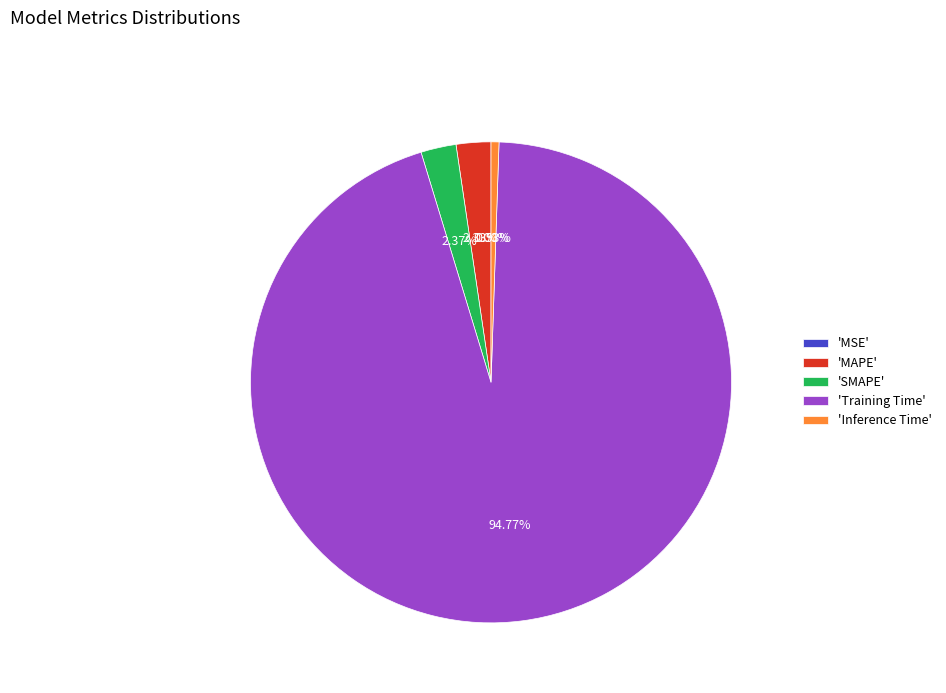

Which slice is the largest?

'Training Time'